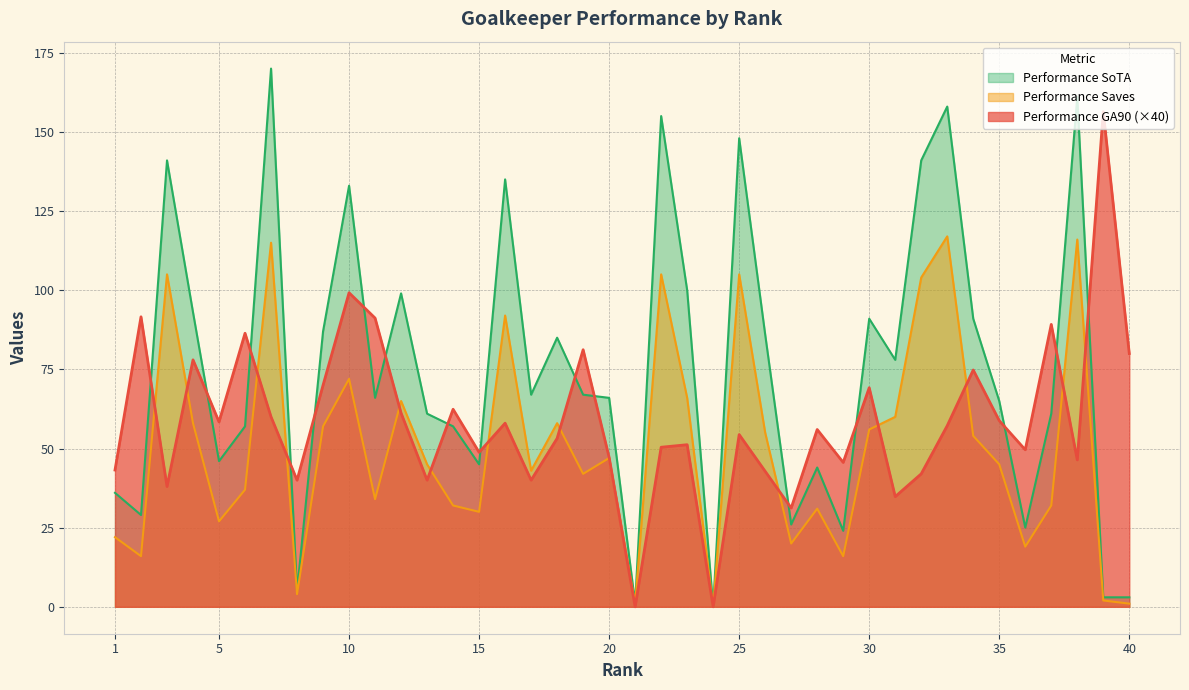

At which category is the sum across all series the highest?

7